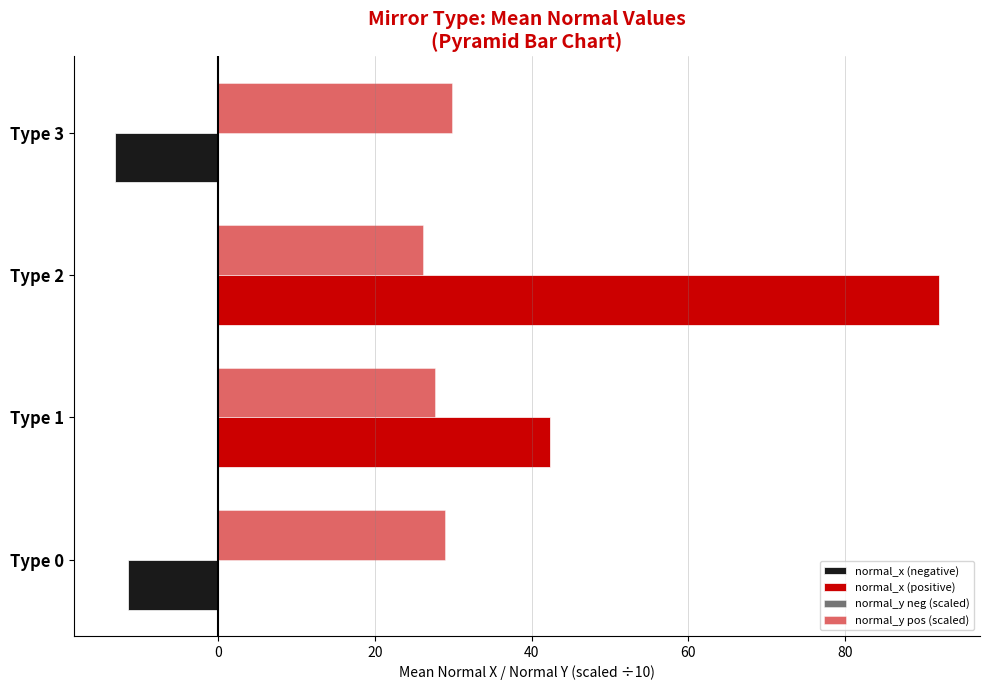

What is the average value of the normal_y pos (scaled) series?

28.1